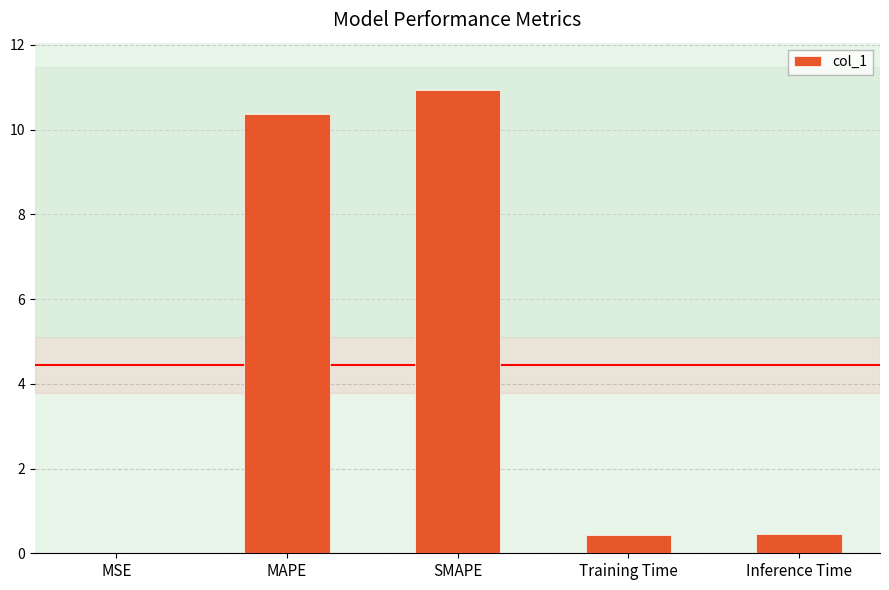

Count the number of categories in the chart.

5